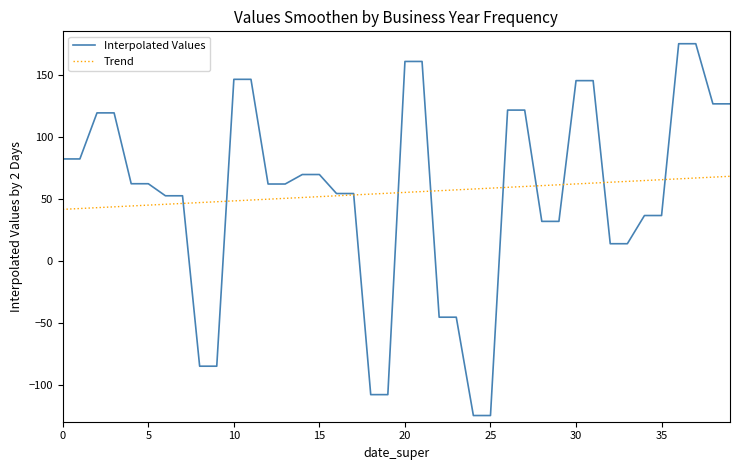

Which series has the largest range (max minus min)?

Interpolated Values